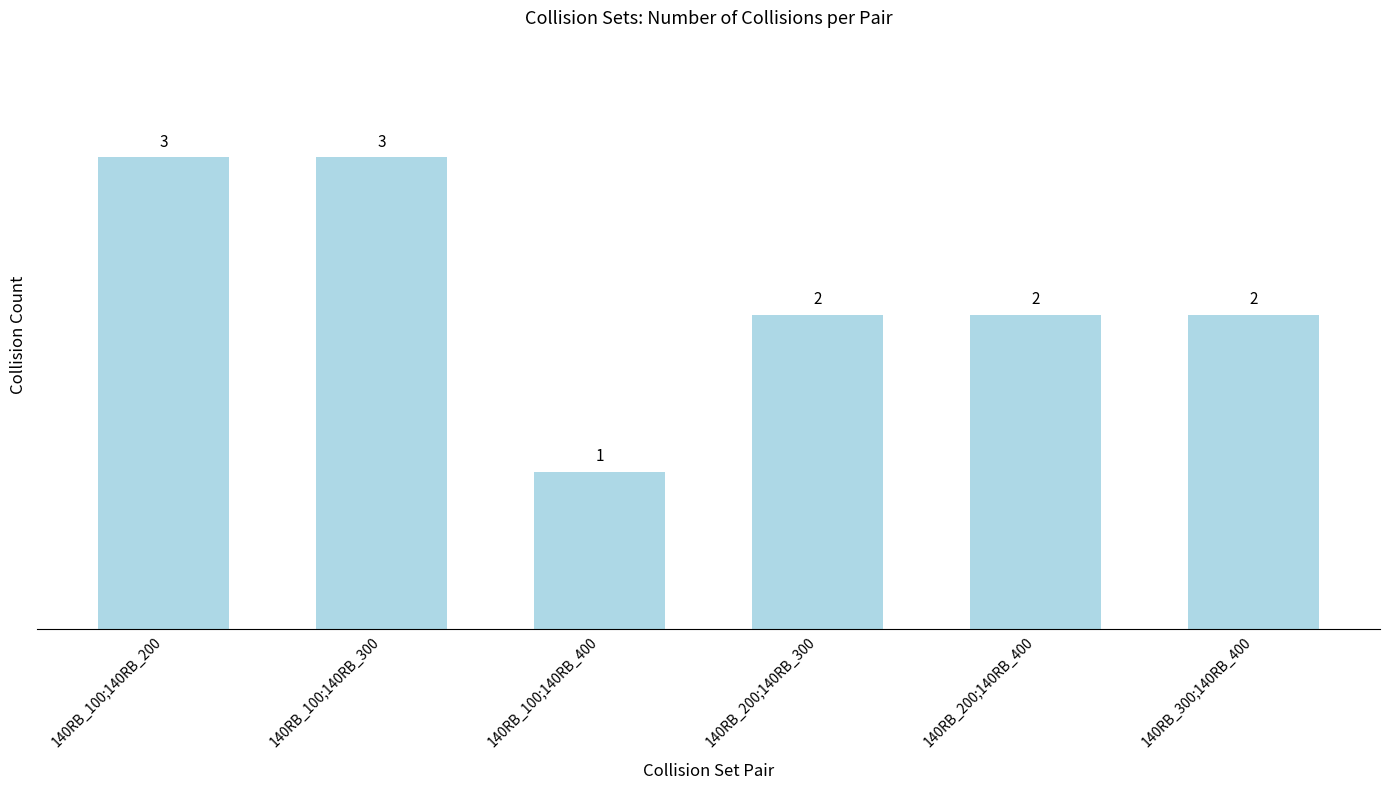

What is the greatest value displayed?

3